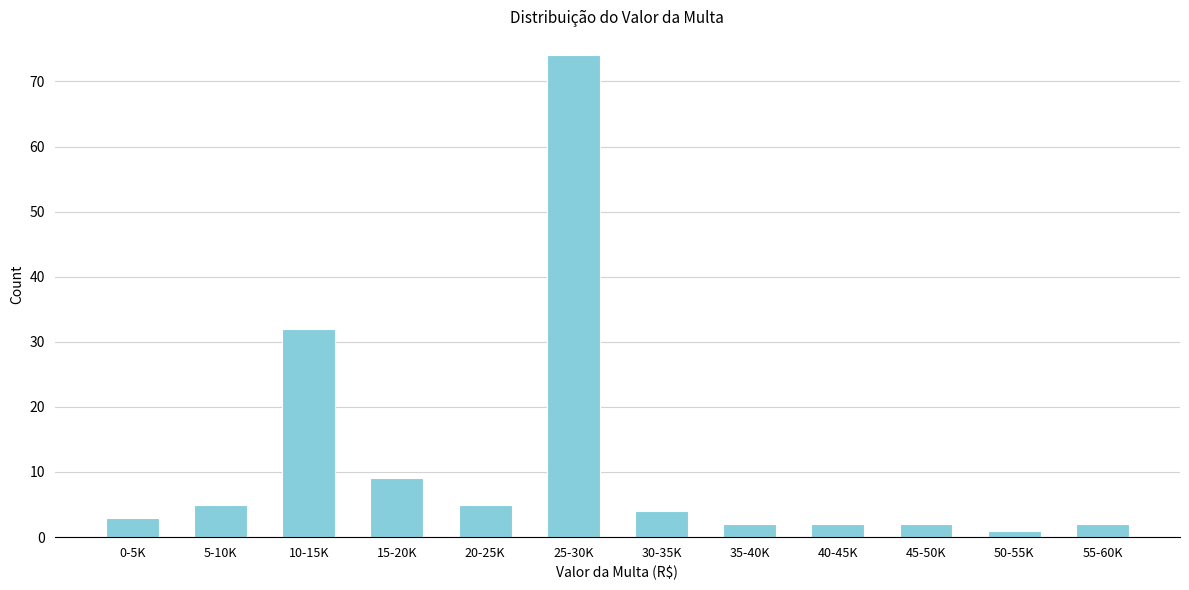

Reading right to left, what are all the values shown in this chart?

55-60K=2	50-55K=1	45-50K=2	40-45K=2	35-40K=2	30-35K=4	25-30K=74	20-25K=5	15-20K=9	10-15K=32	5-10K=5	0-5K=3